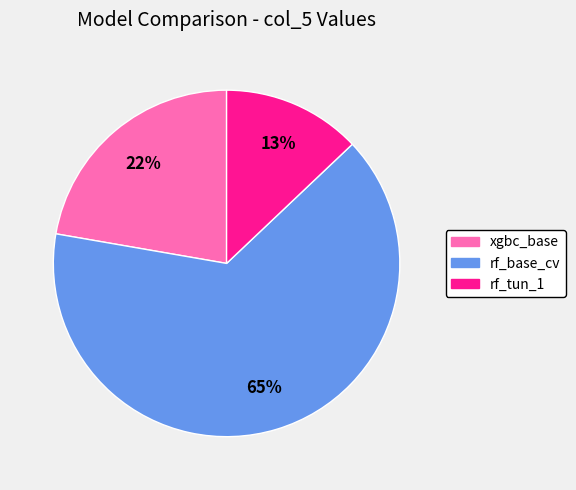

Is it true that rf_tun_1 is 25% of the pie?

False